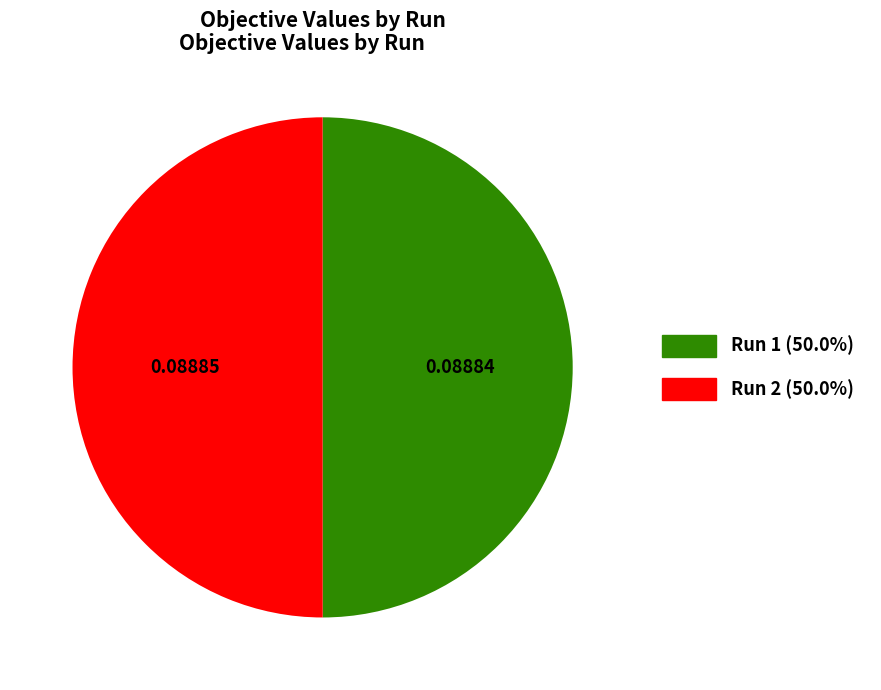

What is the majority slice?

2